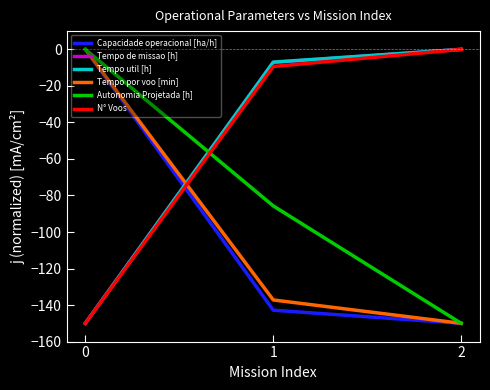

List the labels in order of Tempo por voo [min] value, largest first.

0, 1, 2